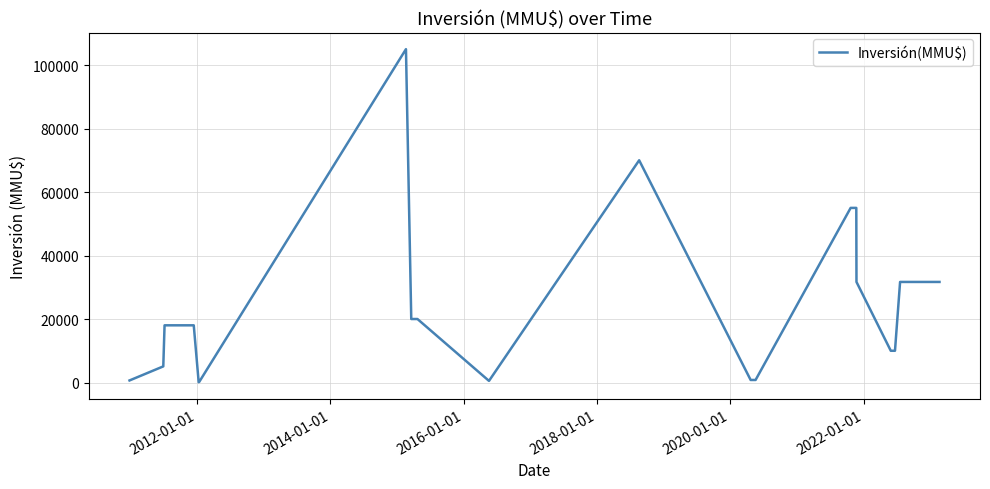

Does the chart have visible grid lines?

Yes